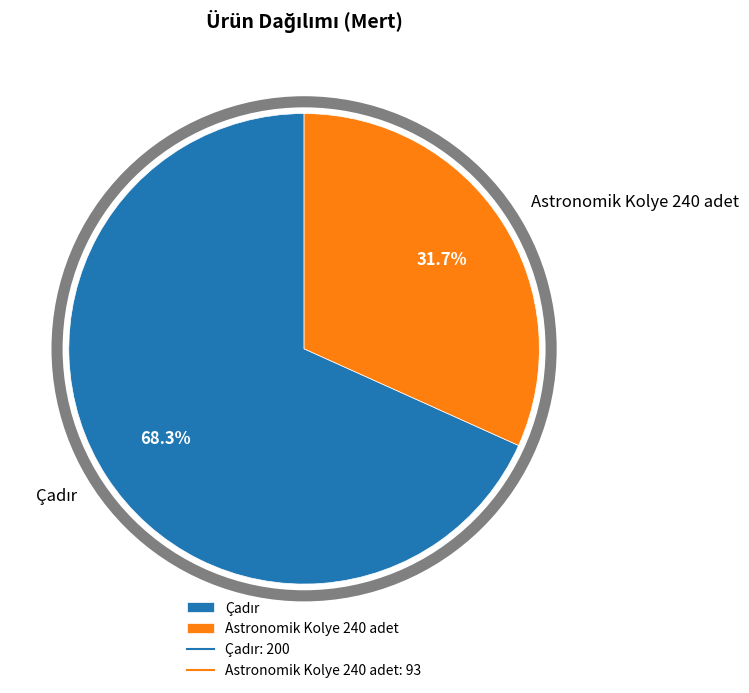

Which category has the smallest portion of the pie?

Astronomik Kolye 240 adet